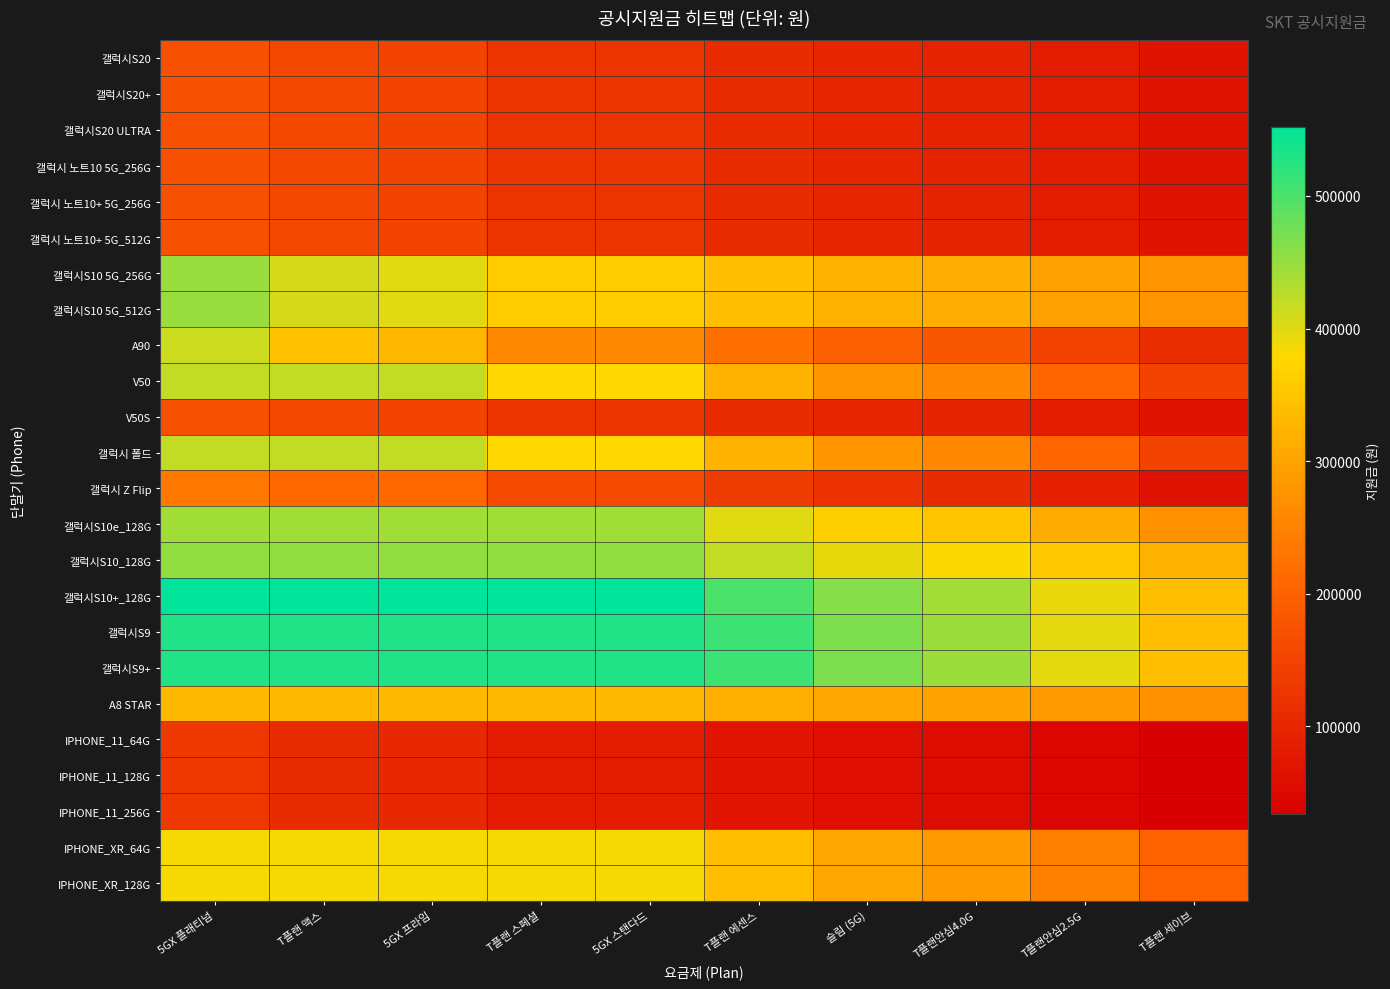

Reading right to left, what are all the values shown in this chart?

갤럭시S20: T플랜 세이브=68000	T플랜안심2.5G=82000	T플랜안심4.0G=94000	슬림 (5G)=100000	T플랜 에센스=110000	5GX 스탠다드=123000	T플랜 스페셜=123000	5GX 프라임=150000	T플랜 맥스=155000	5GX 플래티넘=170000
갤럭시S20+: T플랜 세이브=68000	T플랜안심2.5G=82000	T플랜안심4.0G=94000	슬림 (5G)=100000	T플랜 에센스=110000	5GX 스탠다드=123000	T플랜 스페셜=123000	5GX 프라임=150000	T플랜 맥스=155000	5GX 플래티넘=170000
갤럭시S20 ULTRA: T플랜 세이브=68000	T플랜안심2.5G=82000	T플랜안심4.0G=94000	슬림 (5G)=100000	T플랜 에센스=110000	5GX 스탠다드=123000	T플랜 스페셜=123000	5GX 프라임=150000	T플랜 맥스=155000	5GX 플래티넘=170000
갤럭시 노트10 5G_256G: T플랜 세이브=68000	T플랜안심2.5G=82000	T플랜안심4.0G=94000	슬림 (5G)=100000	T플랜 에센스=110000	5GX 스탠다드=123000	T플랜 스페셜=123000	5GX 프라임=150000	T플랜 맥스=155000	5GX 플래티넘=170000
갤럭시 노트10+ 5G_256G: T플랜 세이브=68000	T플랜안심2.5G=82000	T플랜안심4.0G=94000	슬림 (5G)=100000	T플랜 에센스=110000	5GX 스탠다드=123000	T플랜 스페셜=123000	5GX 프라임=150000	T플랜 맥스=155000	5GX 플래티넘=170000
갤럭시 노트10+ 5G_512G: T플랜 세이브=68000	T플랜안심2.5G=82000	T플랜안심4.0G=94000	슬림 (5G)=100000	T플랜 에센스=110000	5GX 스탠다드=123000	T플랜 스페셜=123000	5GX 프라임=150000	T플랜 맥스=155000	5GX 플래티넘=170000
갤럭시S10 5G_256G: T플랜 세이브=275000	T플랜안심2.5G=296000	T플랜안심4.0G=315000	슬림 (5G)=323000	T플랜 에센스=339000	5GX 스탠다드=360000	T플랜 스페셜=360000	5GX 프라임=400000	T플랜 맥스=408000	5GX 플래티넘=448000
갤럭시S10 5G_512G: T플랜 세이브=275000	T플랜안심2.5G=296000	T플랜안심4.0G=315000	슬림 (5G)=323000	T플랜 에센스=339000	5GX 스탠다드=360000	T플랜 스페셜=360000	5GX 프라임=400000	T플랜 맥스=408000	5GX 플래티넘=448000
A90: T플랜 세이브=111000	T플랜안심2.5G=149000	T플랜안심4.0G=181000	슬림 (5G)=195000	T플랜 에센스=223000	5GX 스탠다드=260000	T플랜 스페셜=260000	5GX 프라임=330000	T플랜 맥스=344000	5GX 플래티넘=414000
V50: T플랜 세이브=149000	T플랜안심2.5G=208000	T플랜안심4.0G=258000	슬림 (5G)=280000	T플랜 에센스=323000	5GX 스탠다드=380000	T플랜 스페셜=380000	5GX 프라임=420000	T플랜 맥스=420000	5GX 플래티넘=420000
V50S: T플랜 세이브=68000	T플랜안심2.5G=82000	T플랜안심4.0G=94000	슬림 (5G)=100000	T플랜 에센스=110000	5GX 스탠다드=123000	T플랜 스페셜=123000	5GX 프라임=150000	T플랜 맥스=155000	5GX 플래티넘=170000
갤럭시 폴드: T플랜 세이브=149000	T플랜안심2.5G=208000	T플랜안심4.0G=258000	슬림 (5G)=280000	T플랜 에센스=323000	5GX 스탠다드=380000	T플랜 스페셜=380000	5GX 프라임=420000	T플랜 맥스=420000	5GX 플래티넘=420000
갤럭시 Z Flip: T플랜 세이브=65000	T플랜안심2.5G=89000	T플랜안심4.0G=109000	슬림 (5G)=117000	T플랜 에센스=135000	5GX 스탠다드=158000	T플랜 스페셜=158000	5GX 프라임=210000	T플랜 맥스=210000	5GX 플래티넘=237000
갤럭시S10e_128G: T플랜 세이브=270000	T플랜안심2.5G=313000	T플랜안심4.0G=351000	슬림 (5G)=367000	T플랜 에센스=400000	5GX 스탠다드=442000	T플랜 스페셜=442000	5GX 프라임=442000	T플랜 맥스=442000	5GX 플래티넘=442000
갤럭시S10_128G: T플랜 세이브=320000	T플랜안심2.5G=353000	T플랜안심4.0G=382000	슬림 (5G)=395000	T플랜 에센스=420000	5GX 스탠다드=452000	T플랜 스페셜=452000	5GX 프라임=452000	T플랜 맥스=452000	5GX 플래티넘=452000
갤럭시S10+_128G: T플랜 세이브=340000	T플랜안심2.5G=394000	T플랜안심4.0G=440000	슬림 (5G)=460000	T플랜 에센스=500000	5GX 스탠다드=552000	T플랜 스페셜=552000	5GX 프라임=552000	T플랜 맥스=552000	5GX 플래티넘=552000
갤럭시S9: T플랜 세이브=340000	T플랜안심2.5G=397000	T플랜안심4.0G=446000	슬림 (5G)=467000	T플랜 에센스=510000	5GX 스탠다드=530000	T플랜 스페셜=530000	5GX 프라임=530000	T플랜 맥스=530000	5GX 플래티넘=530000
갤럭시S9+: T플랜 세이브=340000	T플랜안심2.5G=397000	T플랜안심4.0G=446000	슬림 (5G)=467000	T플랜 에센스=510000	5GX 스탠다드=530000	T플랜 스페셜=530000	5GX 프라임=530000	T플랜 맥스=530000	5GX 플래티넘=530000
A8 STAR: T플랜 세이브=270000	T플랜안심2.5G=286000	T플랜안심4.0G=300000	슬림 (5G)=306000	T플랜 에센스=318000	5GX 스탠다드=333000	T플랜 스페셜=333000	5GX 프라임=333000	T플랜 맥스=333000	5GX 플래티넘=333000
IPHONE_11_64G: T플랜 세이브=34000	T플랜안심2.5G=46000	T플랜안심4.0G=56000	슬림 (5G)=60000	T플랜 에센스=69000	5GX 스탠다드=81000	T플랜 스페셜=81000	5GX 프라임=103000	T플랜 맥스=108000	5GX 플래티넘=130000
IPHONE_11_128G: T플랜 세이브=34000	T플랜안심2.5G=46000	T플랜안심4.0G=56000	슬림 (5G)=60000	T플랜 에센스=69000	5GX 스탠다드=81000	T플랜 스페셜=81000	5GX 프라임=103000	T플랜 맥스=108000	5GX 플래티넘=130000
IPHONE_11_256G: T플랜 세이브=34000	T플랜안심2.5G=46000	T플랜안심4.0G=56000	슬림 (5G)=60000	T플랜 에센스=69000	5GX 스탠다드=81000	T플랜 스페셜=81000	5GX 프라임=103000	T플랜 맥스=108000	5GX 플래티넘=130000
IPHONE_XR_64G: T플랜 세이브=200000	T플랜안심2.5G=247000	T플랜안심4.0G=287000	슬림 (5G)=305000	T플랜 에센스=340000	5GX 스탠다드=385000	T플랜 스페셜=385000	5GX 프라임=385000	T플랜 맥스=385000	5GX 플래티넘=385000
IPHONE_XR_128G: T플랜 세이브=200000	T플랜안심2.5G=247000	T플랜안심4.0G=287000	슬림 (5G)=305000	T플랜 에센스=340000	5GX 스탠다드=385000	T플랜 스페셜=385000	5GX 프라임=385000	T플랜 맥스=385000	5GX 플래티넘=385000